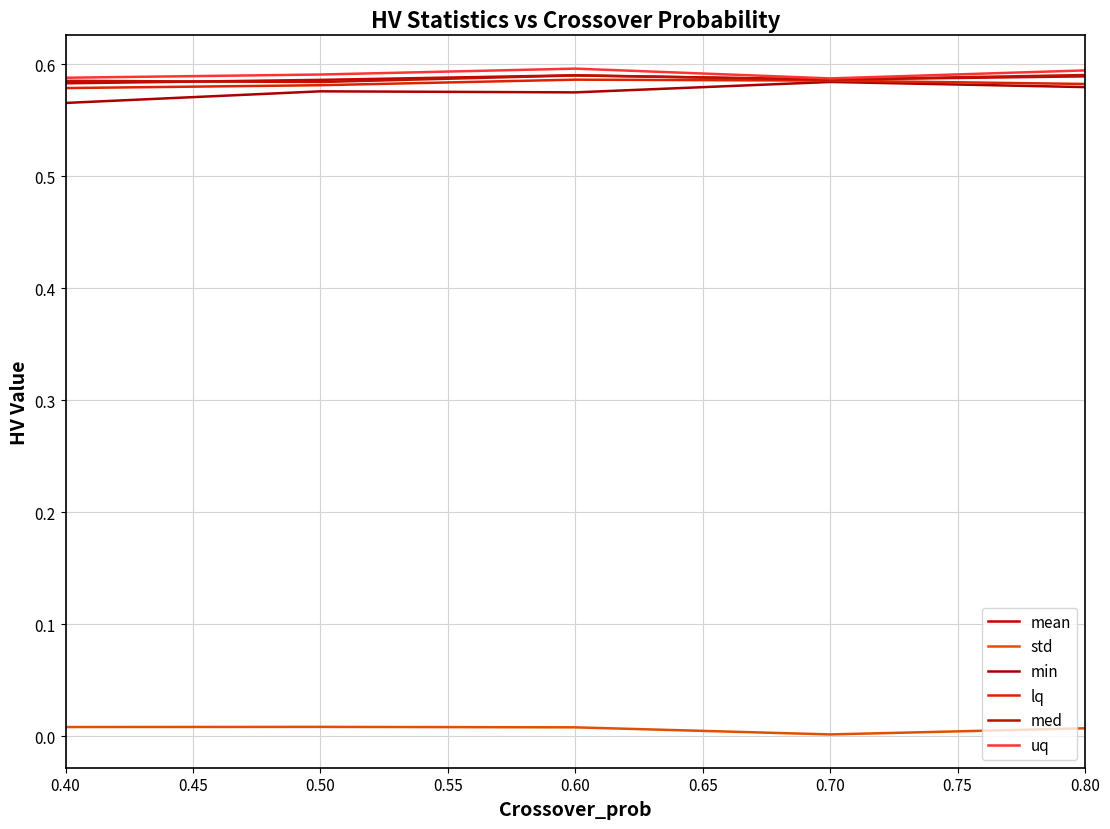

How many interior local peaks does the std series have?

1